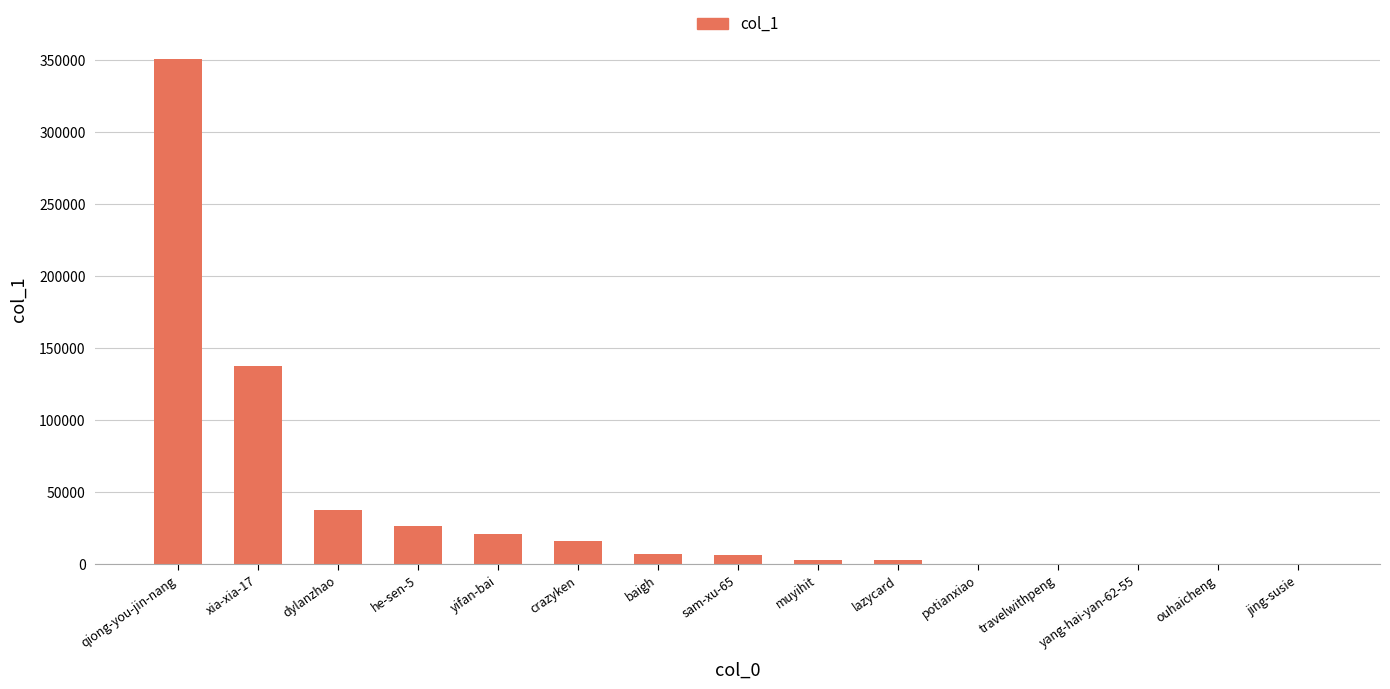

At which label is the value closest to 175279?

xia-xia-17